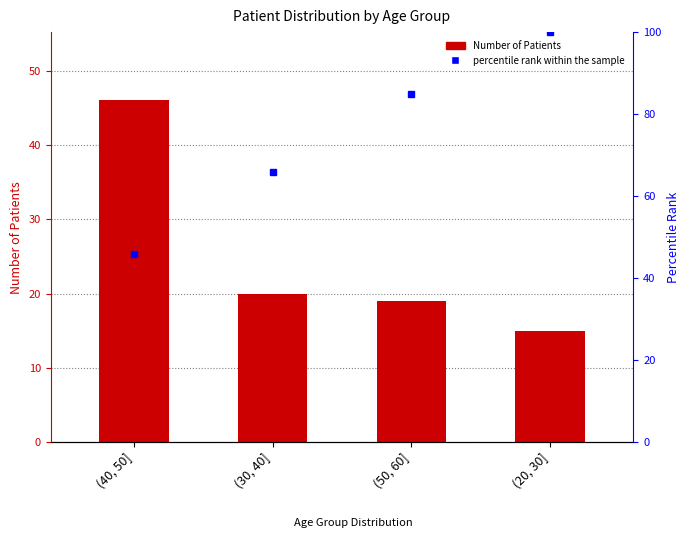

Are the bars horizontal?

No